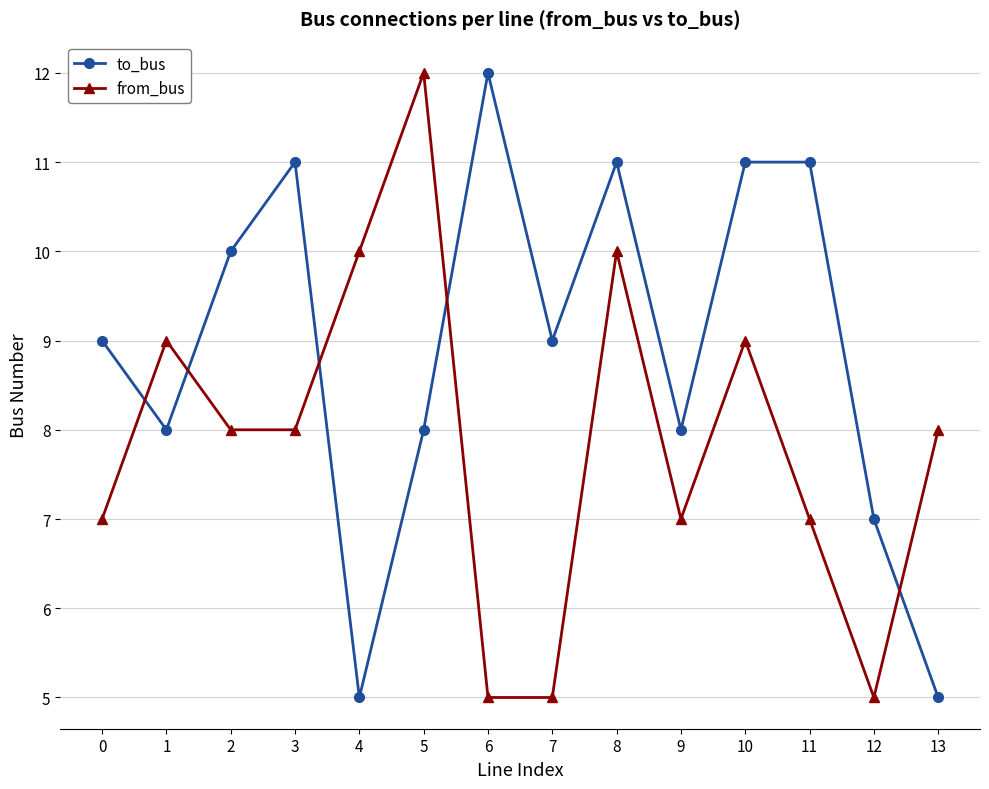

Rank the series at 9 from highest to lowest value.

to_bus, from_bus